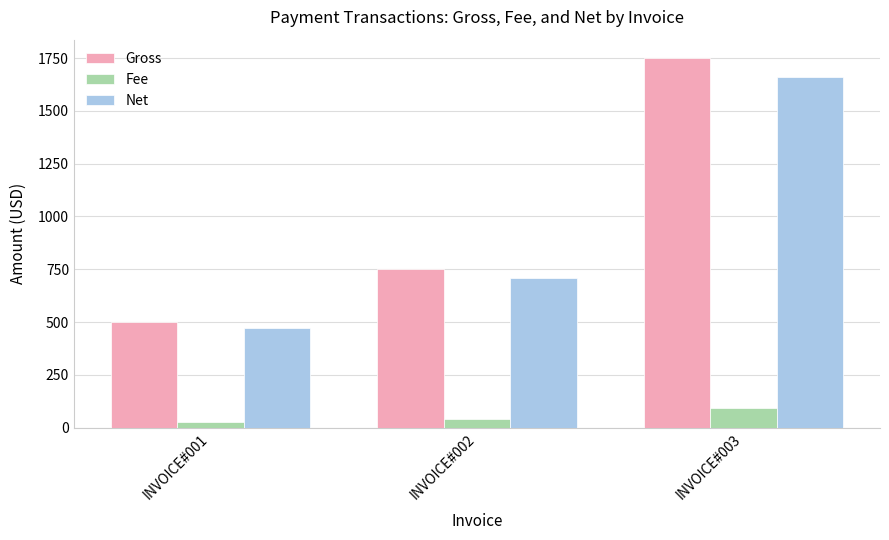

Rank the series at INVOICE#003 from lowest to highest value.

Fee, Net, Gross